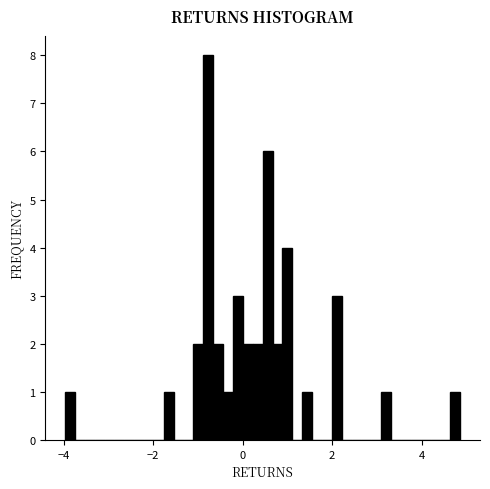

Around what value on the x-axis is the tallest bar? Give the approximate position of its centre, as read against the axis.

-0.8